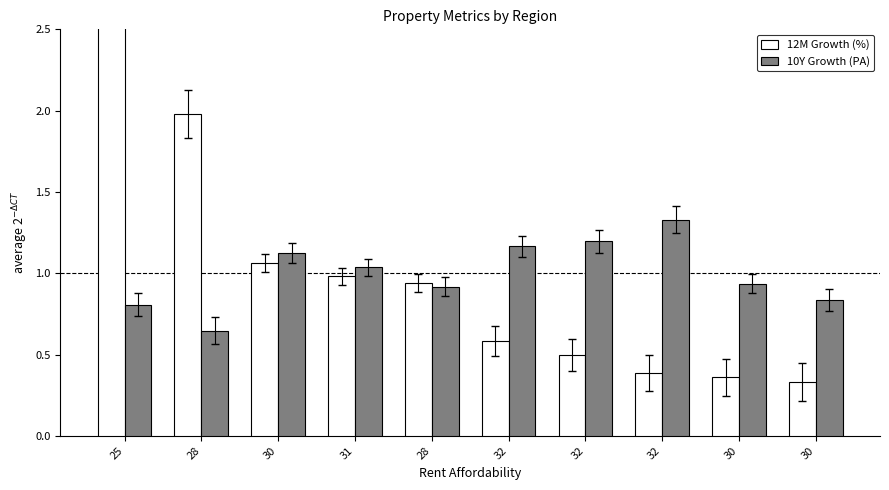

What is the difference between the highest and lowest values at 32?

0.6